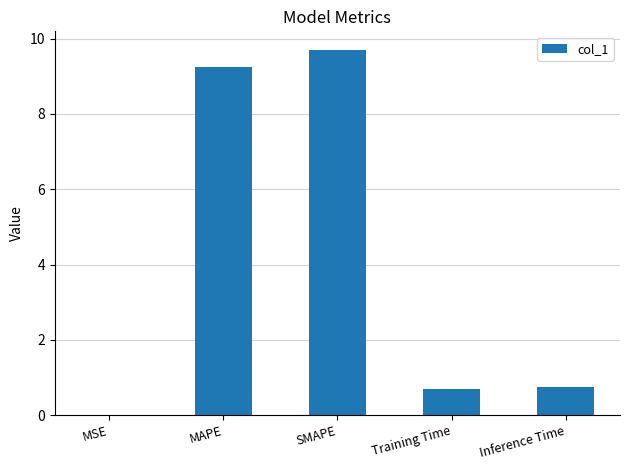

Which label corresponds to the largest value in the chart?

SMAPE